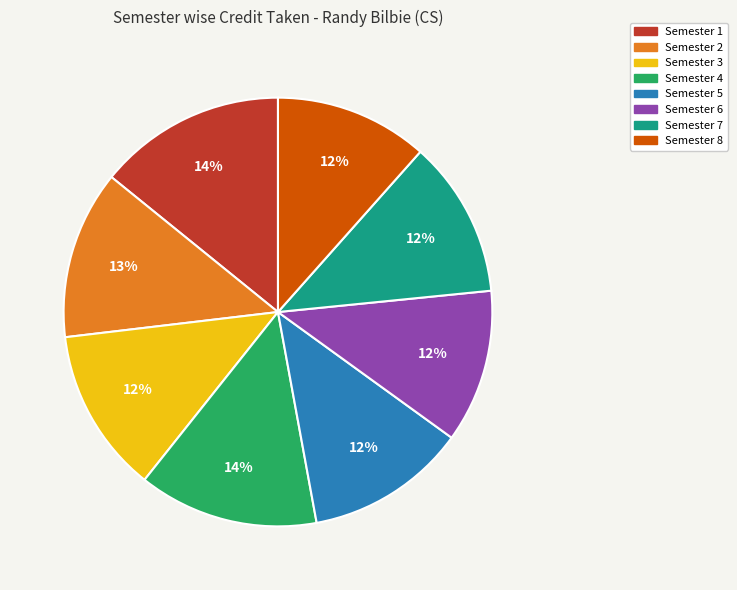

True or false: Semester 5 accounts for 12% of the total.

True